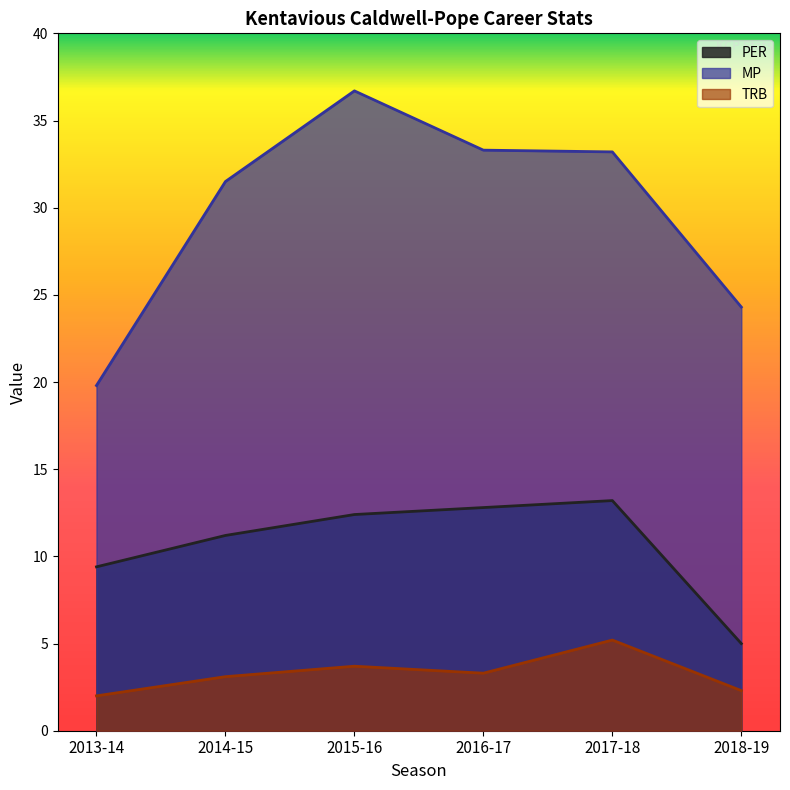

What is the spread (max minus min) of values at 2017-18?

28.0